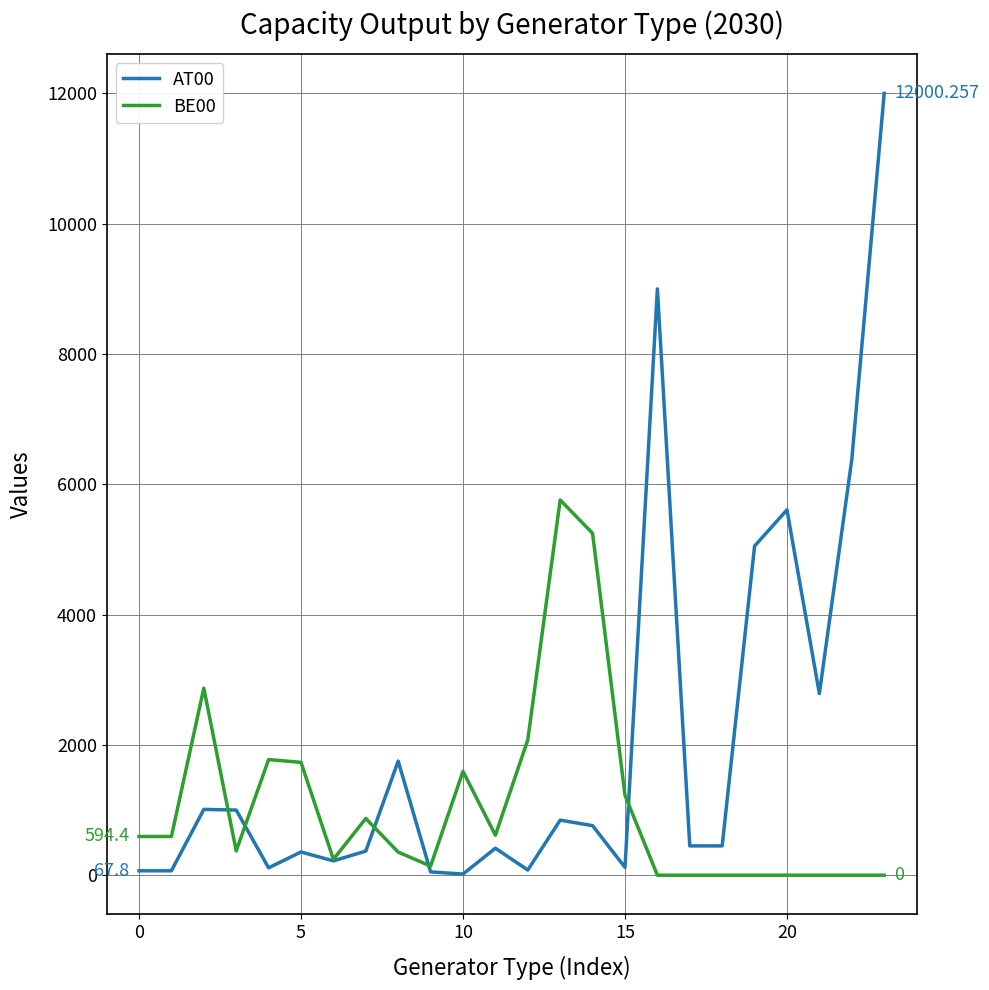

Which series has the widest spread of values?

AT00